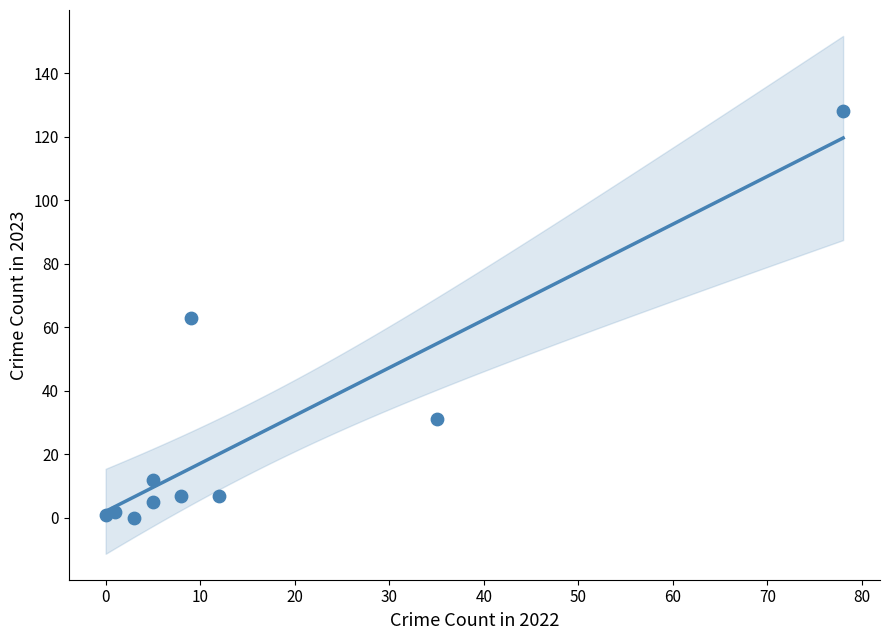

What is the range of X values (max minus min)?

78